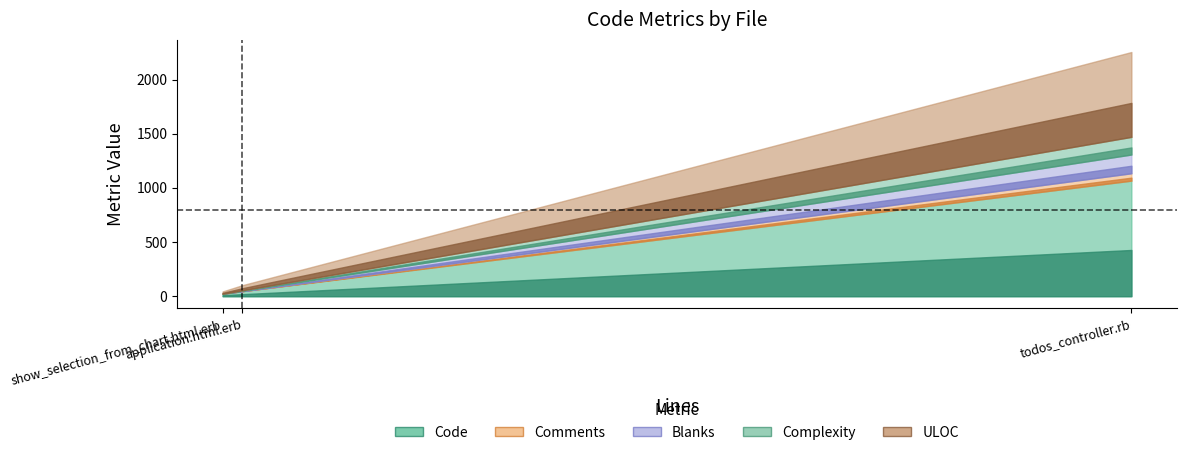

What are all the series names shown in the legend?

Code, Comments, Blanks, Complexity, ULOC